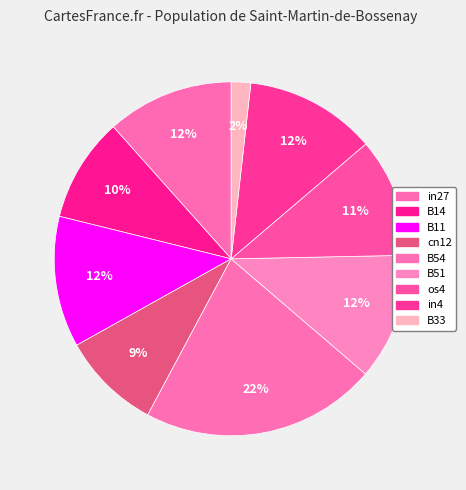

Count the number of slices in the pie.

9